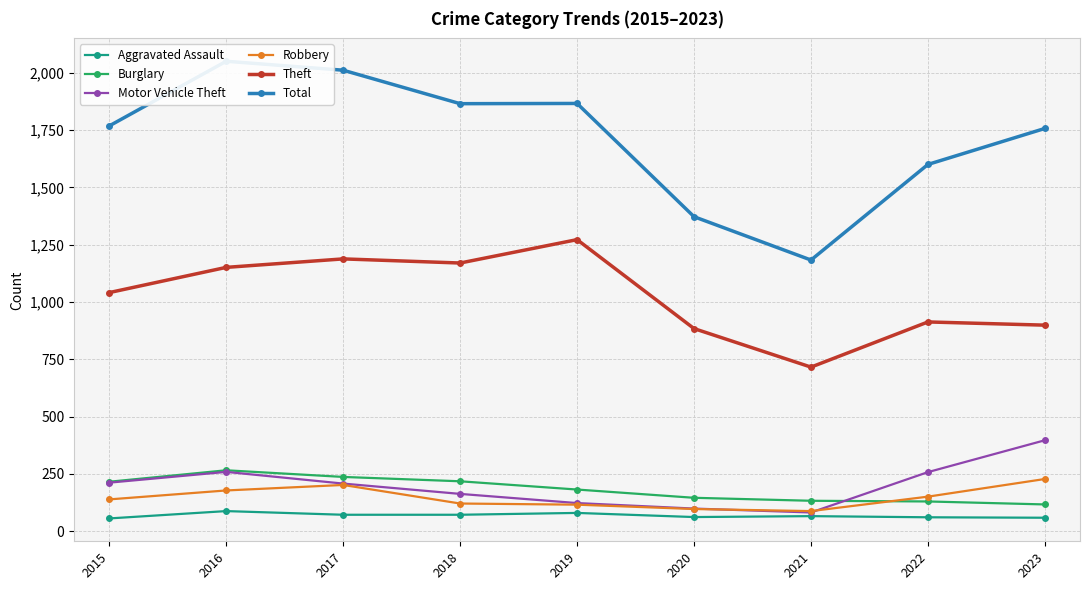

How many data points in Theft are above 1041?

4